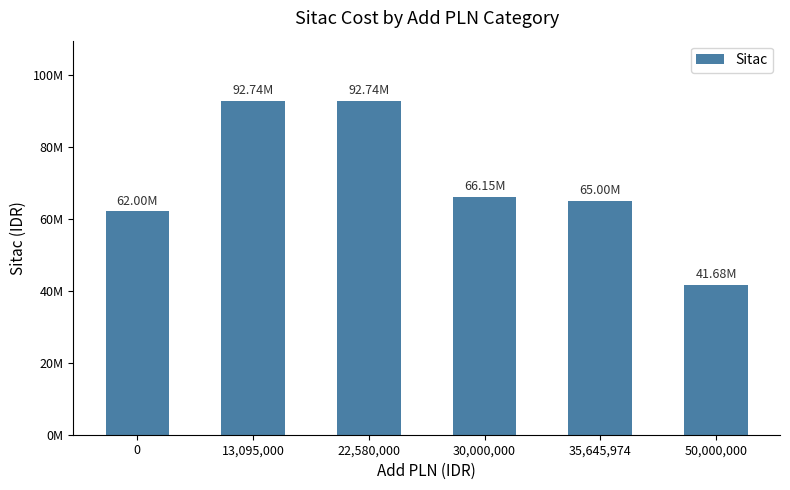

Approximately how many times larger is the value at 35,645,974 compared to 22,580,000?

0.7